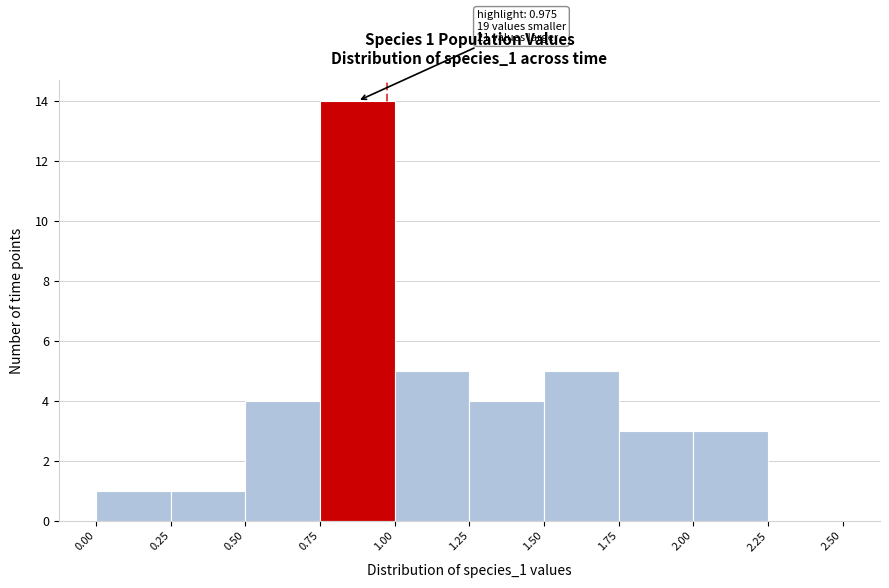

Which range on the x-axis has the tallest bar?

0.75 to 1.00